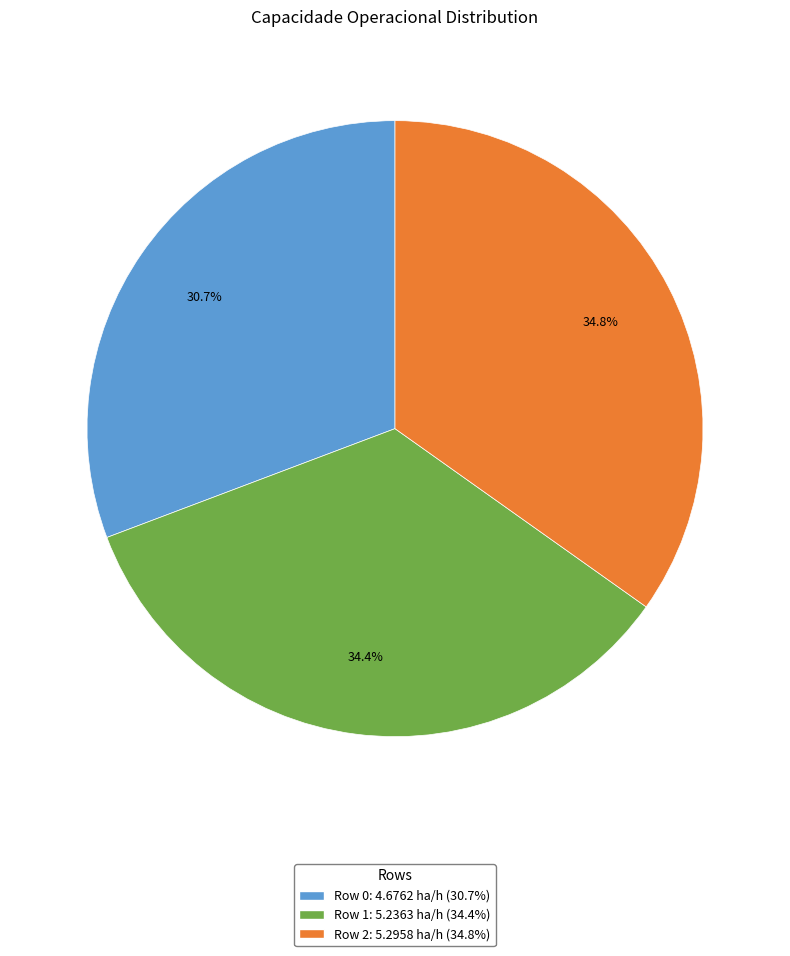

Combined, what portion of the pie is Row 1 and Row 2?

69.3%